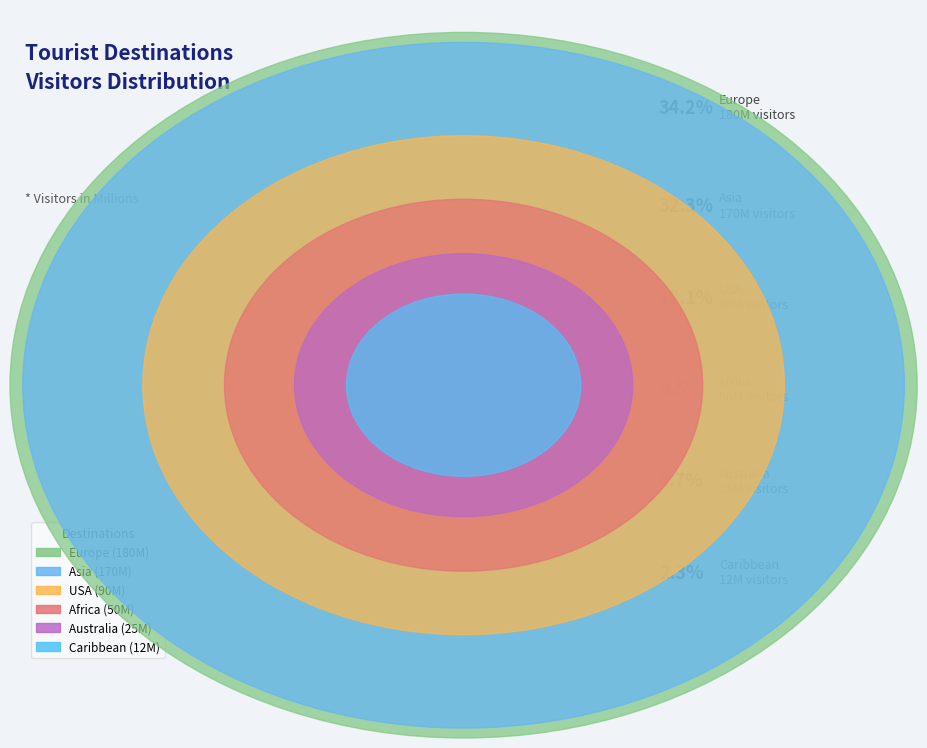

Which has a higher value, Caribbean or Asia?

Asia